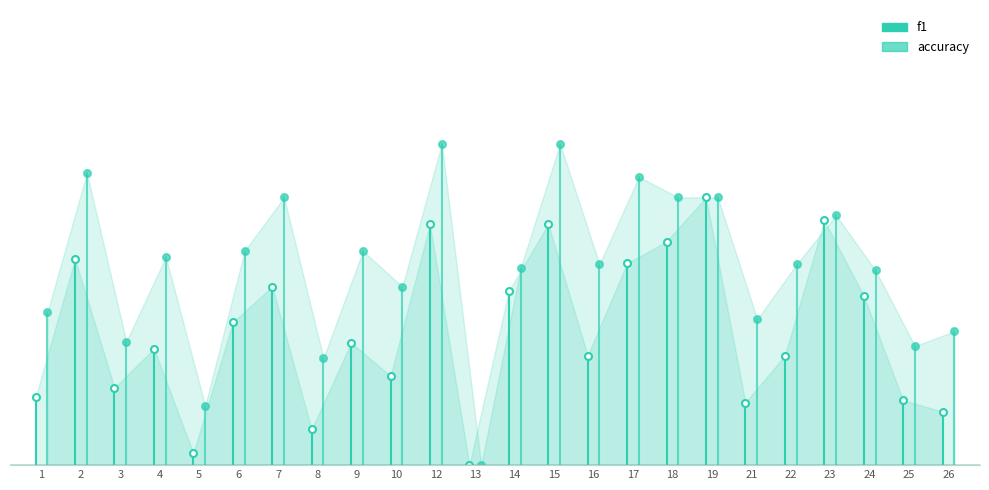

What is the total value across all series at 2?

0.4